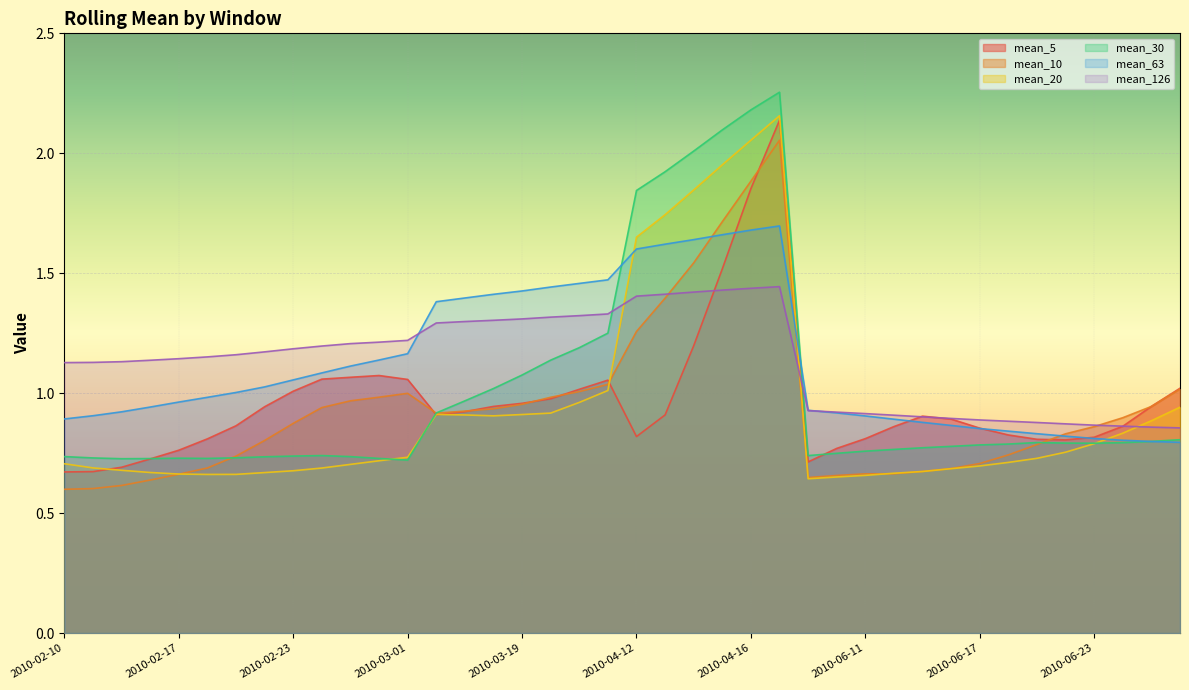

List the labels in order of mean_63 value, largest first.

2010-04-19, 2010-04-16, 2010-04-15, 2010-04-14, 2010-04-13, 2010-04-12, 2010-03-24, 2010-03-23, 2010-03-22, 2010-03-19, 2010-03-18, 2010-03-17, 2010-03-16, 2010-03-01, 2010-02-26, 2010-02-25, 2010-02-24, 2010-02-23, 2010-02-22, 2010-02-19, 2010-02-18, 2010-02-17, 2010-02-16, 2010-06-09, 2010-02-12, 2010-06-10, 2010-02-11, 2010-06-11, 2010-02-10, 2010-06-14, 2010-06-15, 2010-06-16, 2010-06-17, 2010-06-18, 2010-06-21, 2010-06-22, 2010-06-23, 2010-06-24, 2010-06-25, 2010-06-28